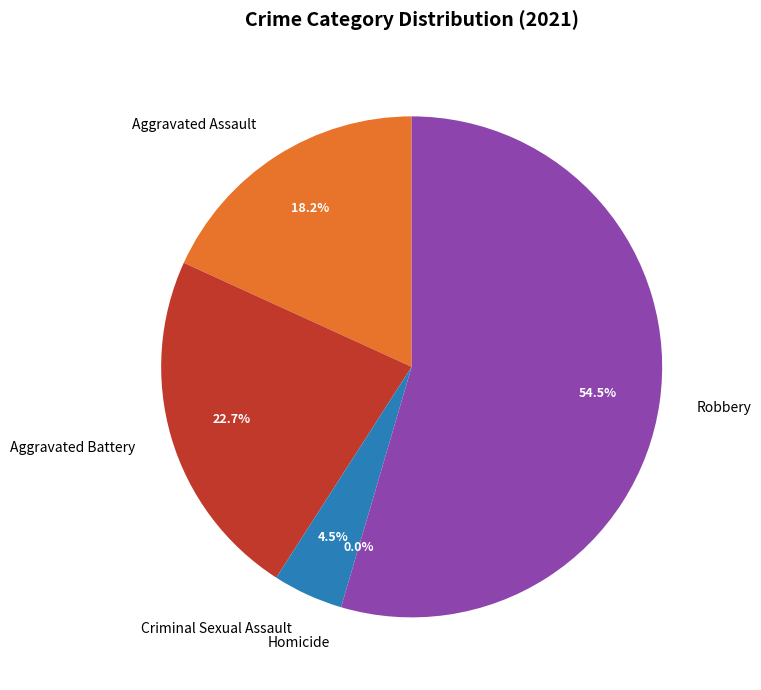

To the nearest percent, what is the difference between the Robbery and Aggravated Battery slice percentages?

32%